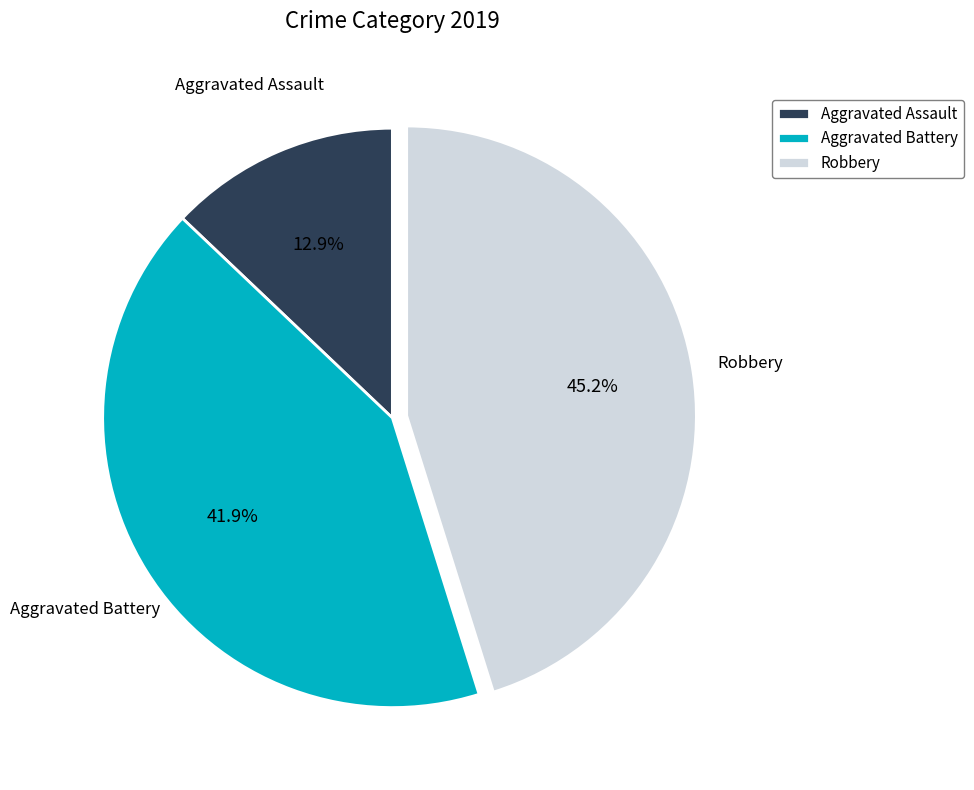

Rank the categories by value from lowest to highest.

Aggravated Assault, Aggravated Battery, Robbery